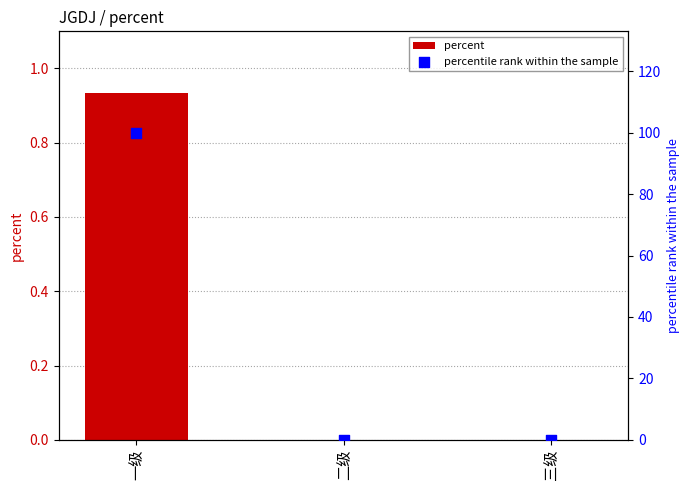

At how many categories does at least one series exceed 87?

1